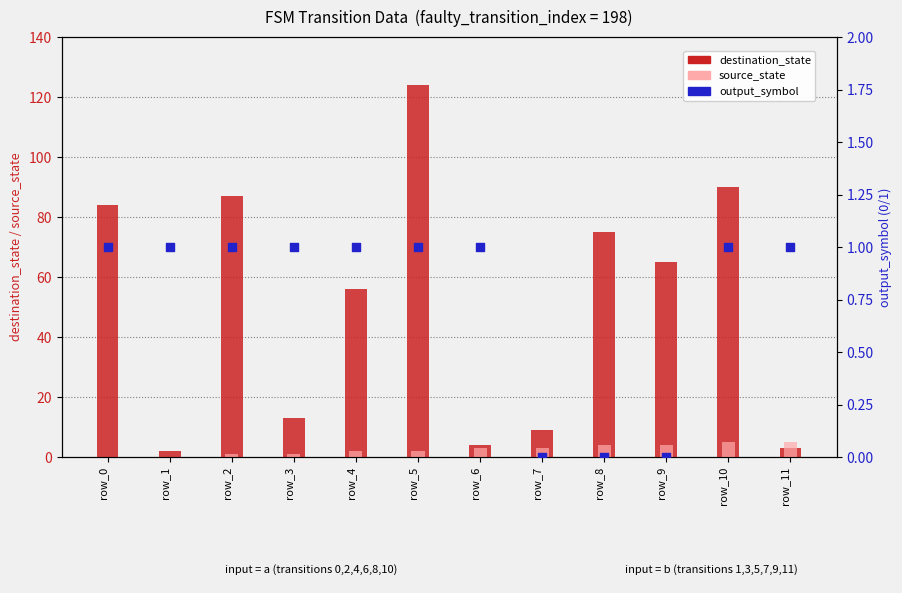

At how many categories does at least one series exceed 97?

1